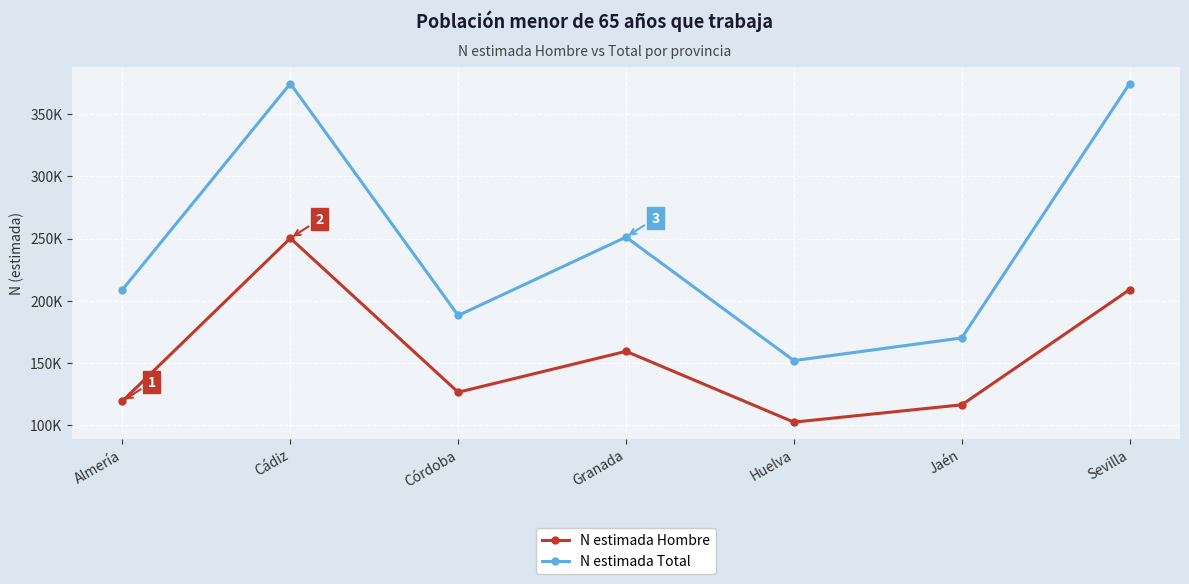

What value does the N estimada Total series have at Cádiz, to the nearest 100?

374500